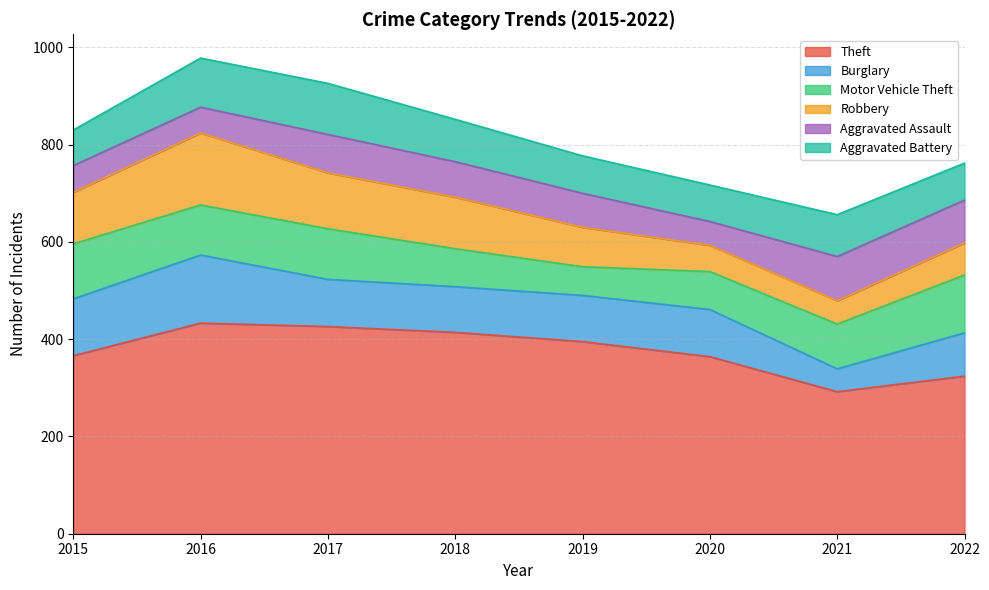

Reading left to right, list all the values displayed in this chart.

Theft: 366	433	426	414	395	364	292	324
Burglary: 117	140	97	94	95	97	47	89
Motor Vehicle Theft: 113	103	104	78	59	78	92	119
Robbery: 106	148	115	106	81	54	48	66
Aggravated Assault: 55	53	79	73	70	49	91	88
Aggravated Battery: 73	101	105	87	77	75	86	76